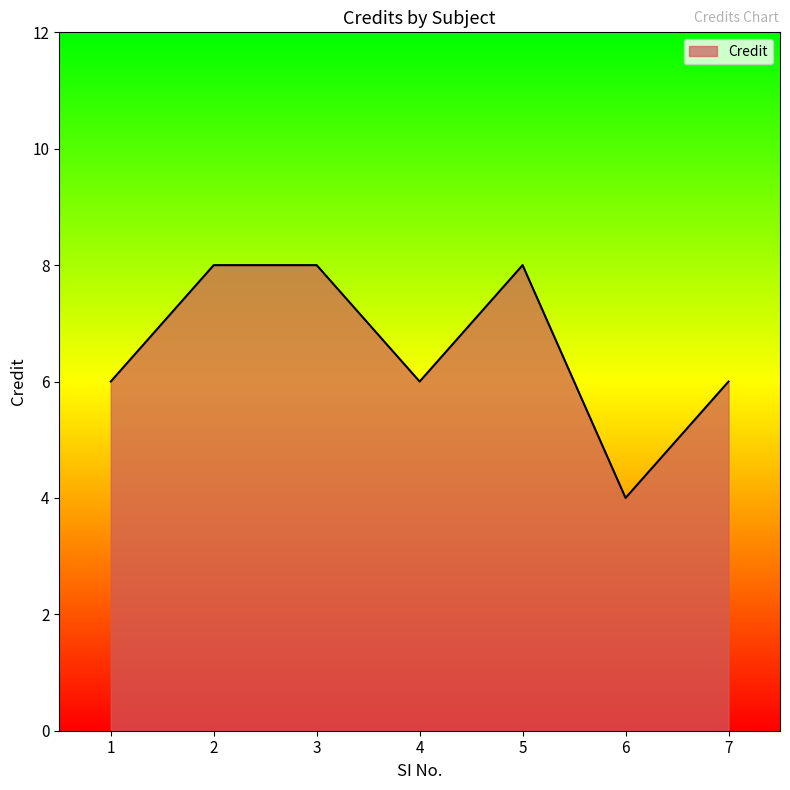

How many series are shown in this chart?

1